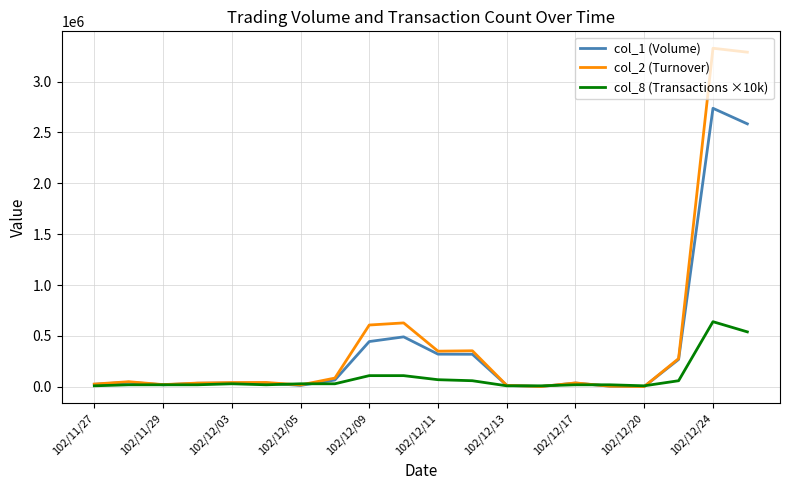

Rank the series by their maximum value, from highest to lowest.

col_2 (Turnover), col_1 (Volume), col_8 (Transactions ×10k)